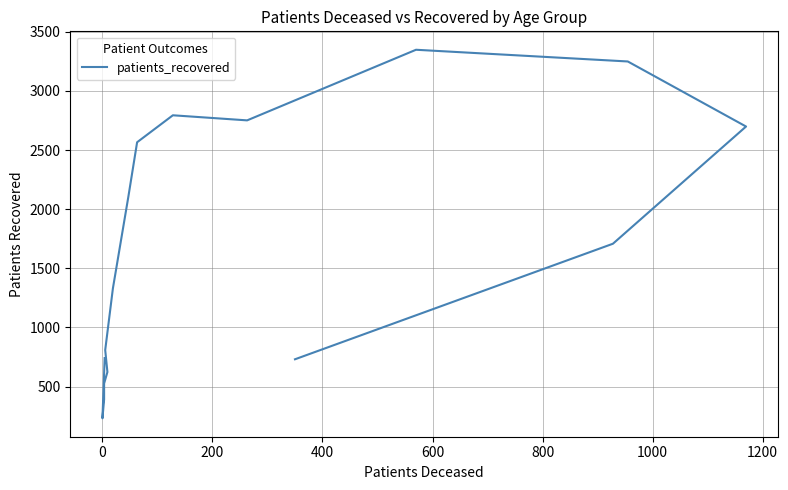

What is the label of the 6th point from the left?

800